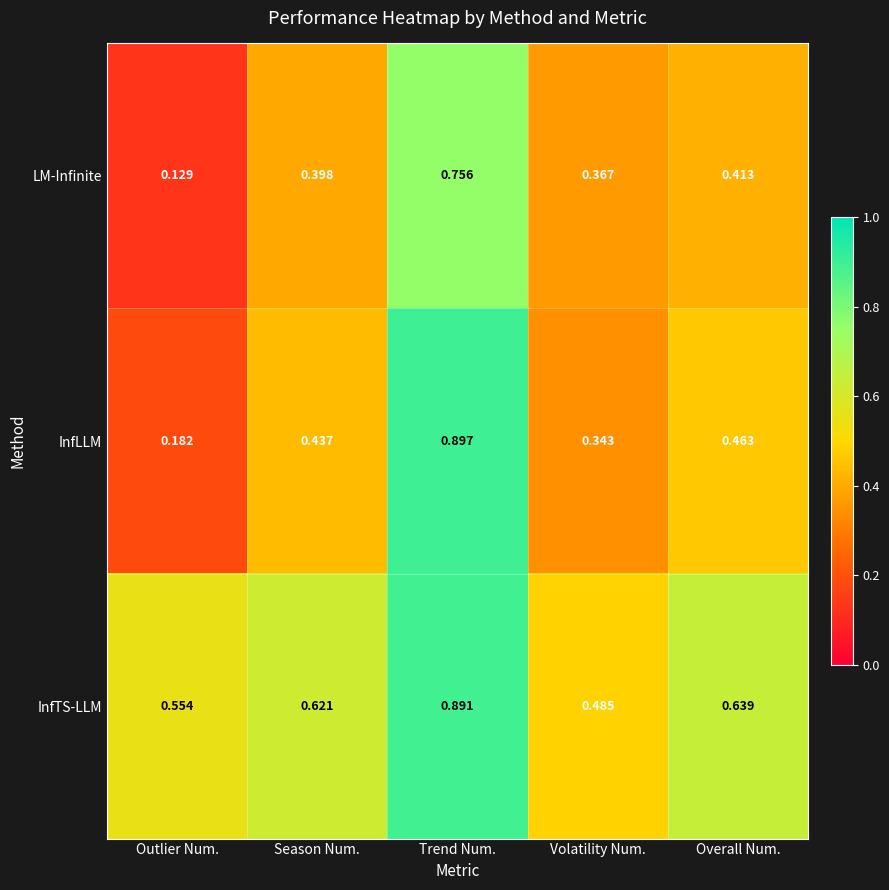

At which category is the sum across all series the highest?

Trend Num.